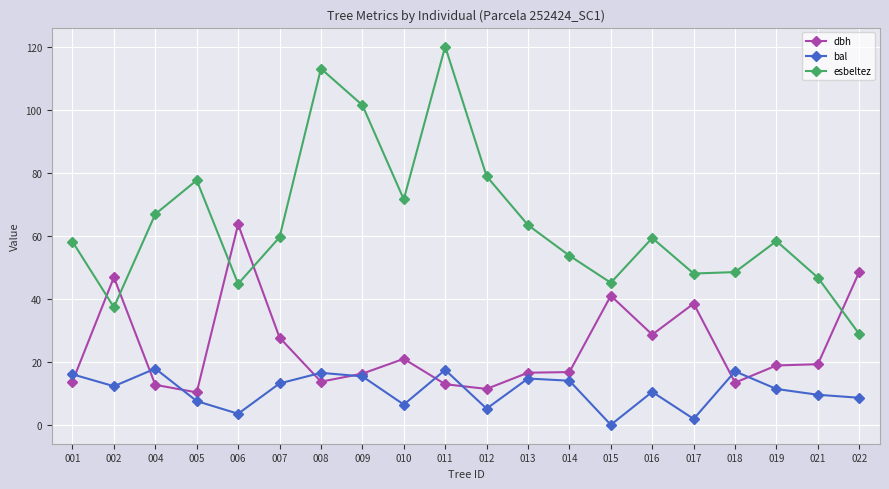

Which series changed the most between 008 and 012?

esbeltez